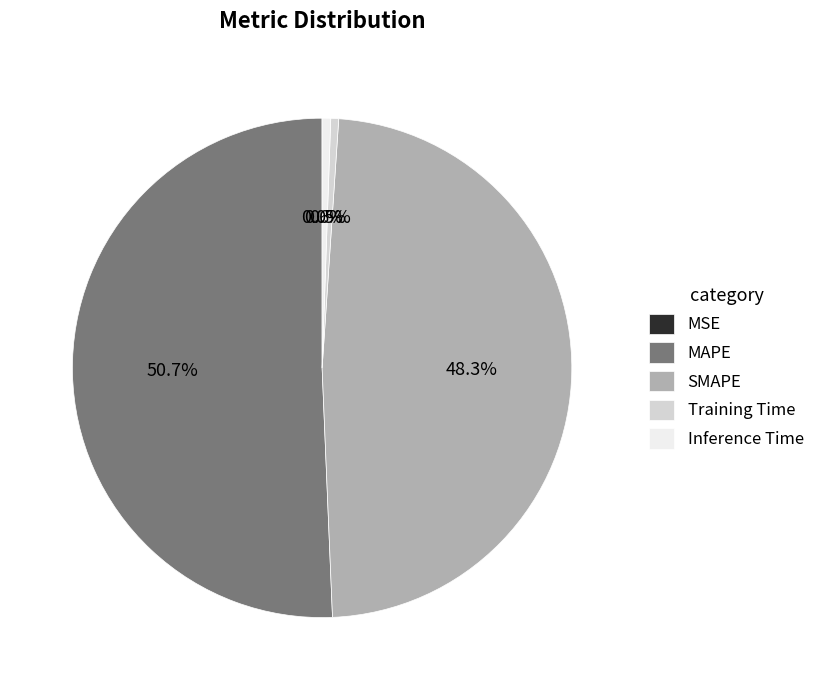

Is the sum of SMAPE and MAPE greater than half?

Yes